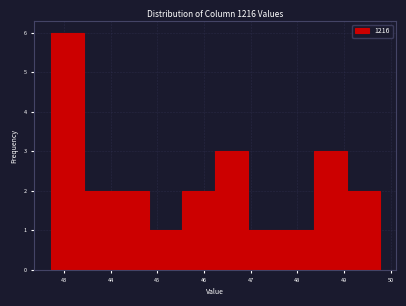

What is the height of the bar covering 46.9 to 47.6 on the x-axis? Neither the bar edges nor the heights are printed on the chart, so give them approximately, as read against the axes.

1